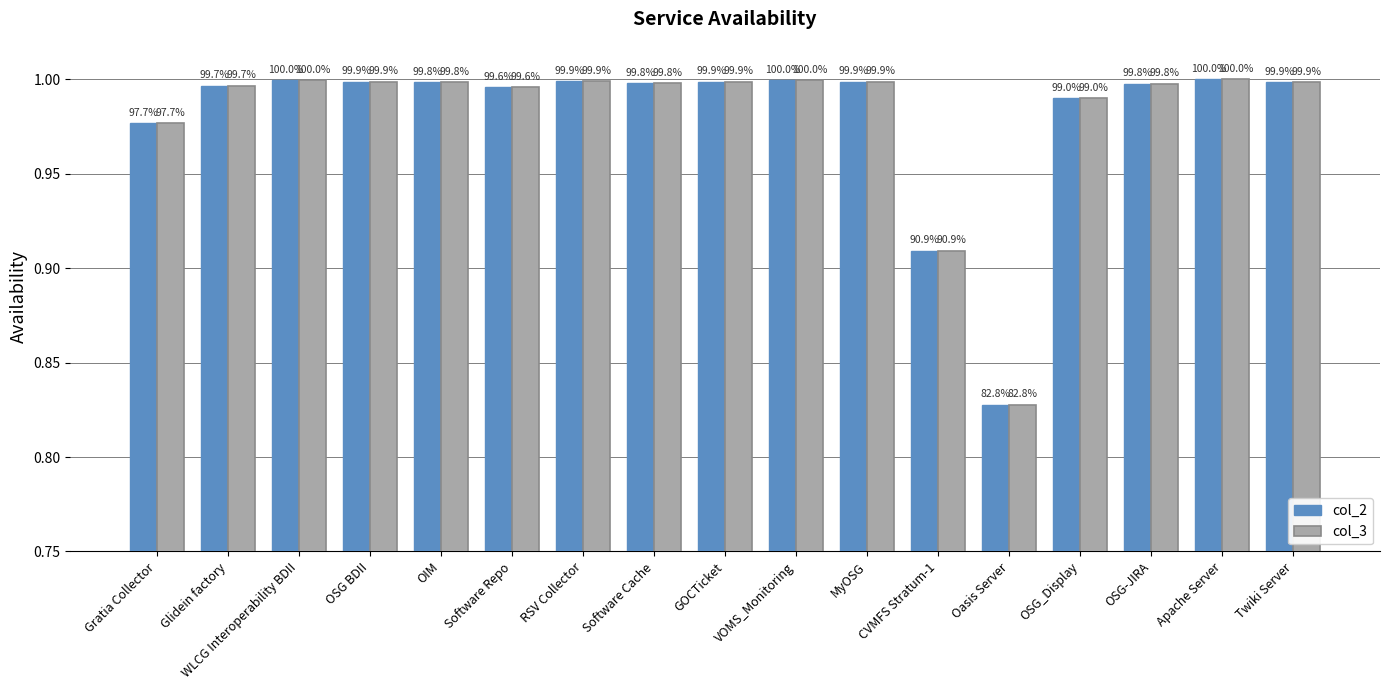

How many bars are there in each group?

2